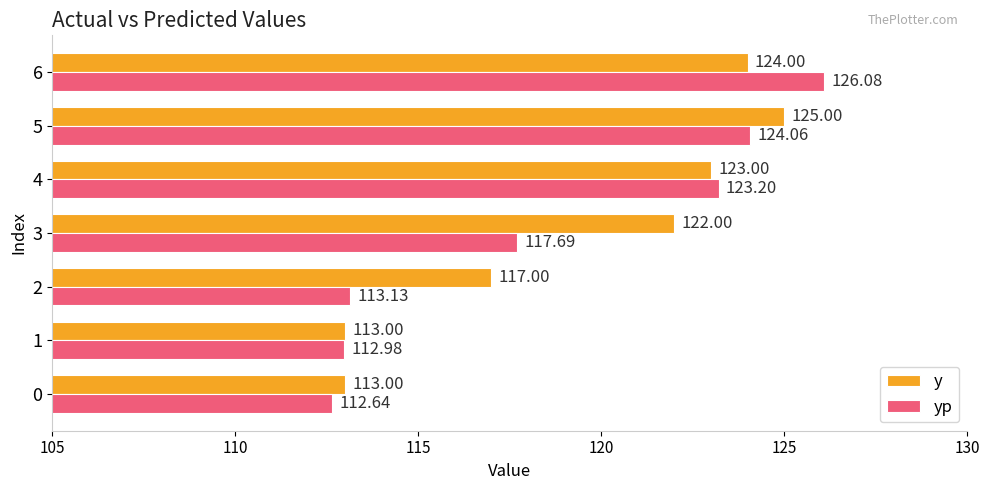

Which label corresponds to the smallest value in the chart?

0